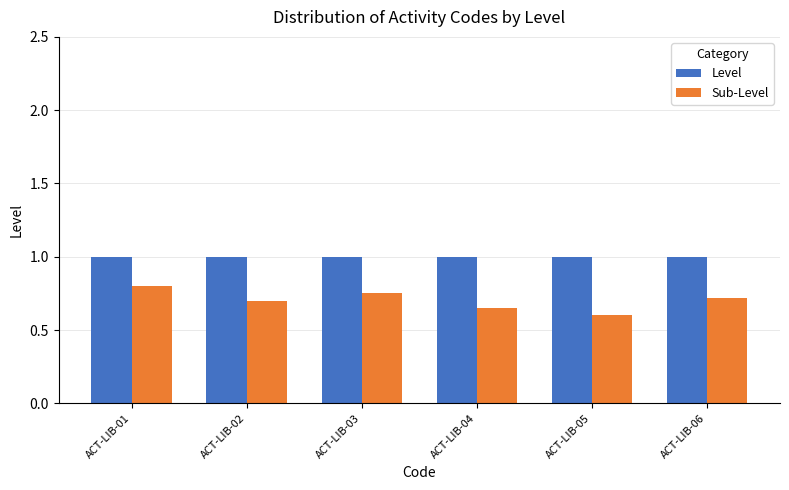

What is the difference between the Sub-Level values at ACT-LIB-03 and ACT-LIB-04?

0.1